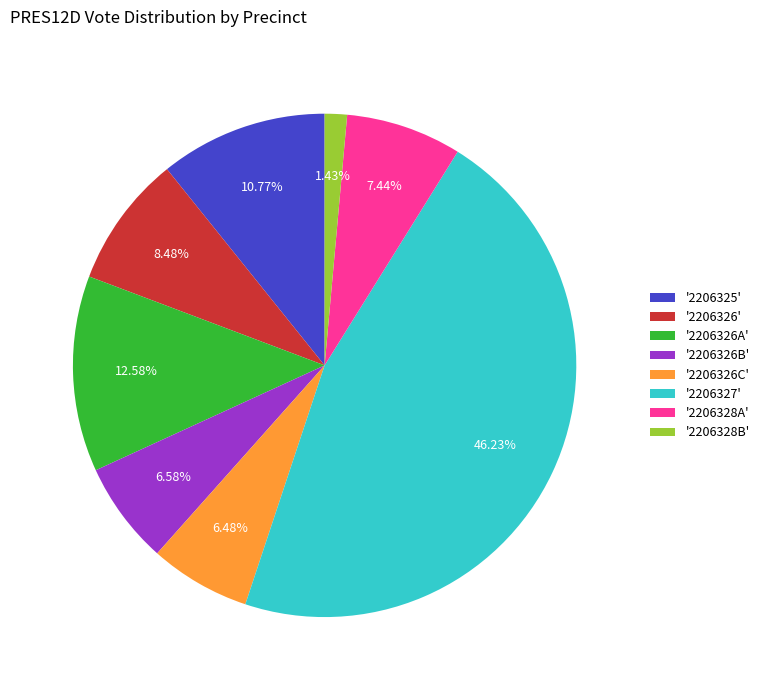

Is there any slice that represents more than half of the pie?

No